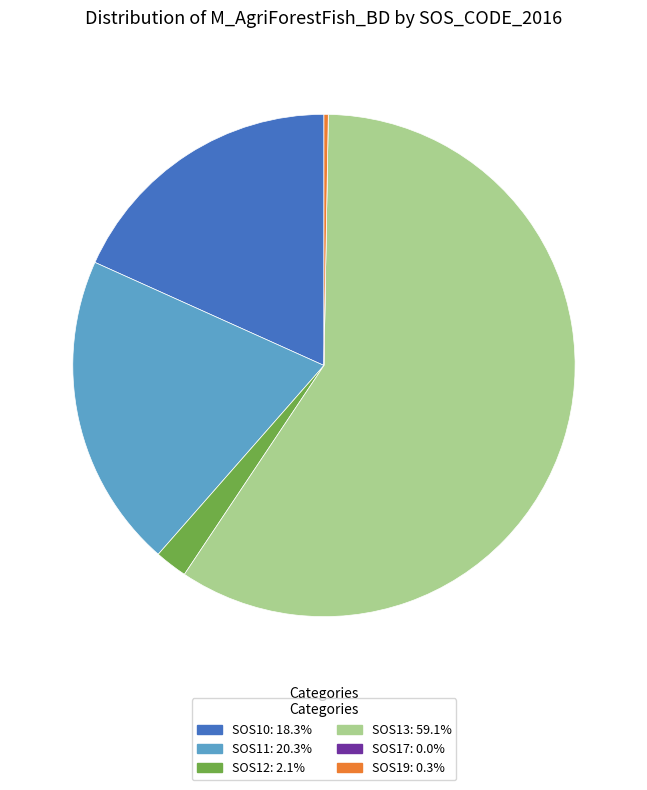

Combined, do SOS10 and SOS13 account for over 50%?

Yes